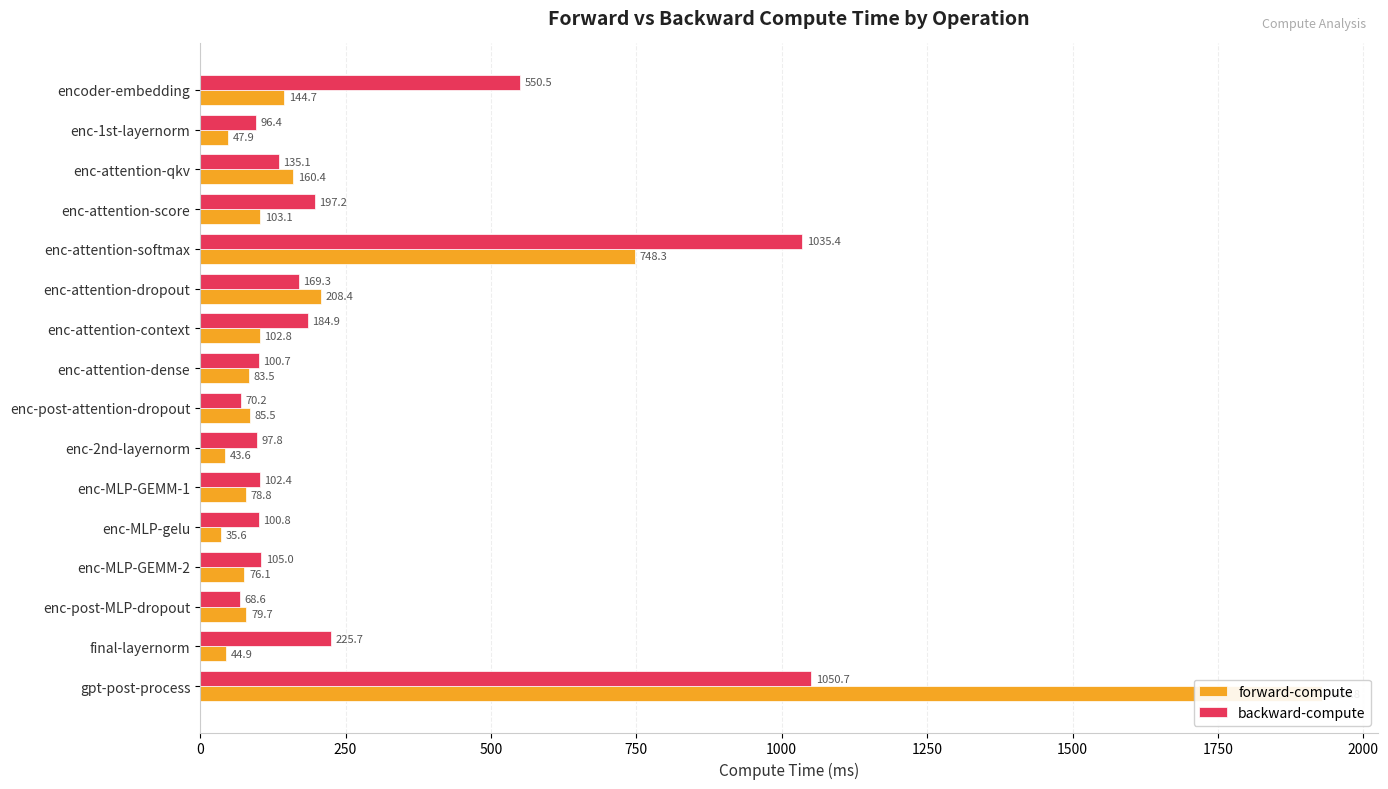

Rank the series at enc-MLP-GEMM-1 from highest to lowest value.

backward-compute, forward-compute